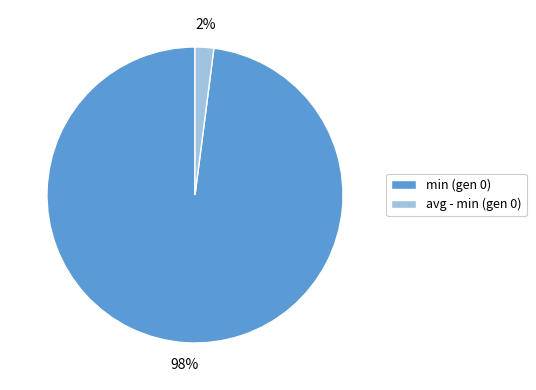

Rank the categories by value from lowest to highest.

avg - min (gen 0), min (gen 0)